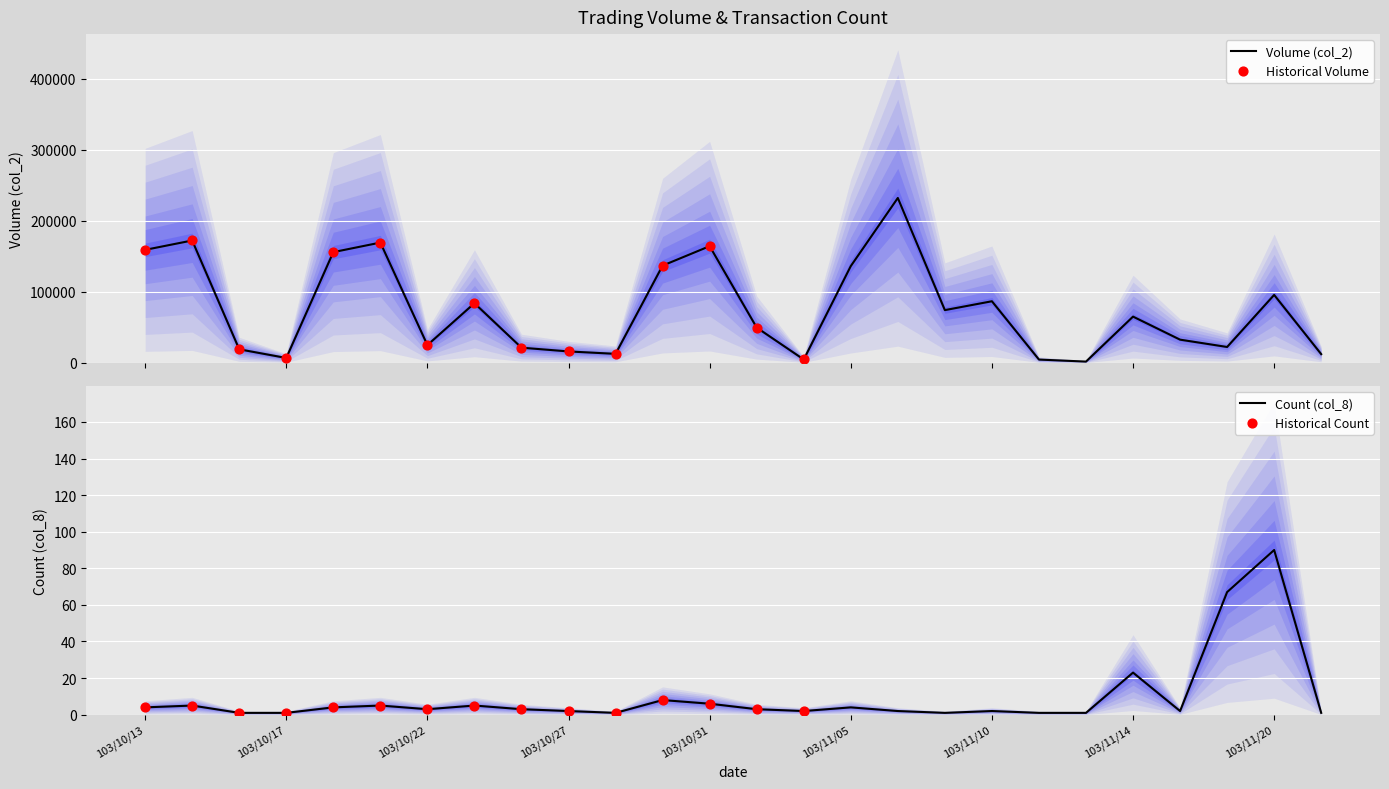

Which series contains the highest Y value?

col_2